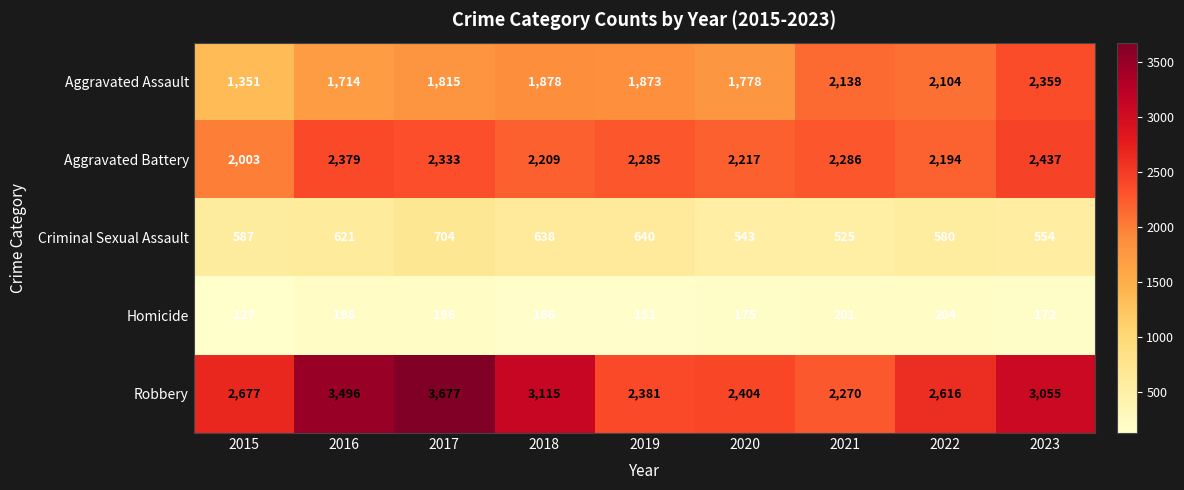

What value does the Robbery series have at 2017, to the nearest 100?

3700